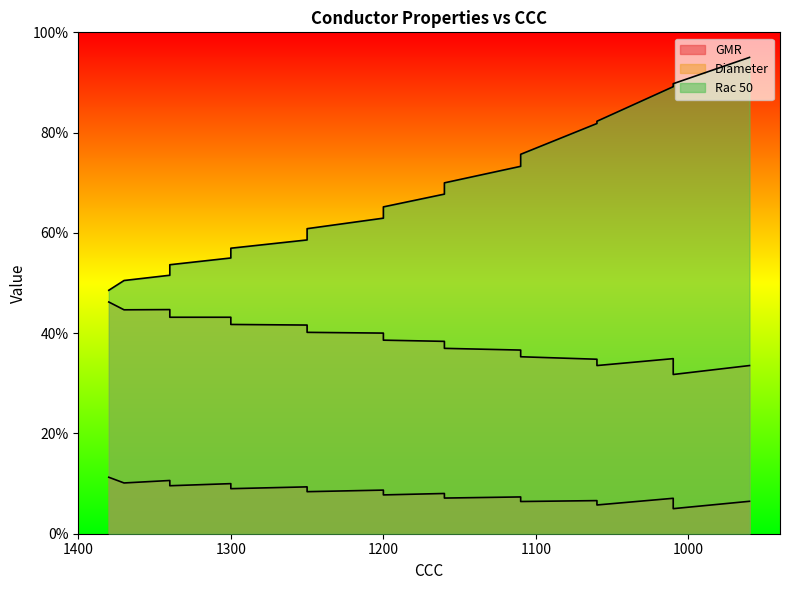

What is the difference between the Rac 50 values at 1300 and 1160?

13.0